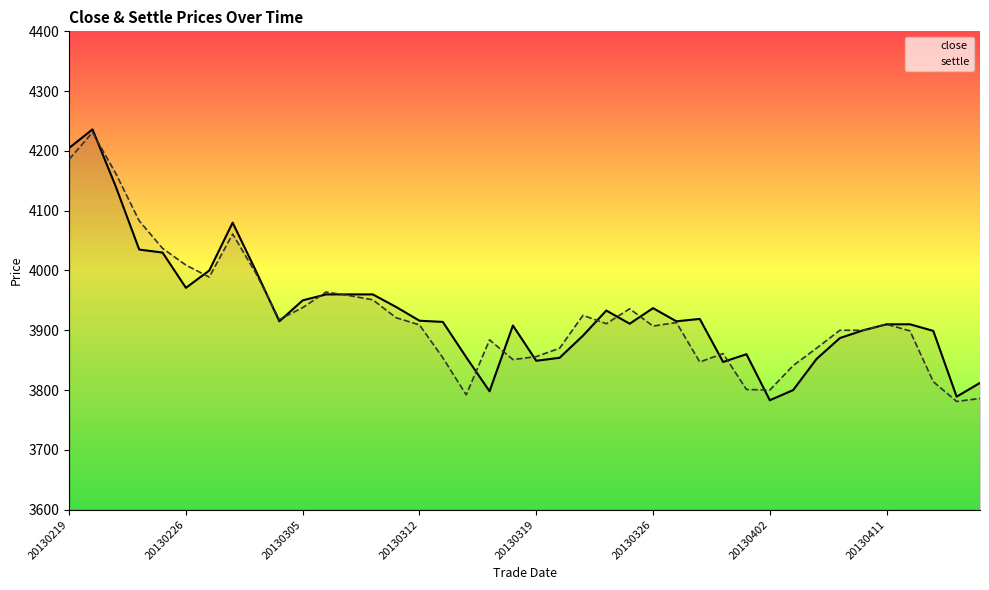

What position from the left is 37?

38